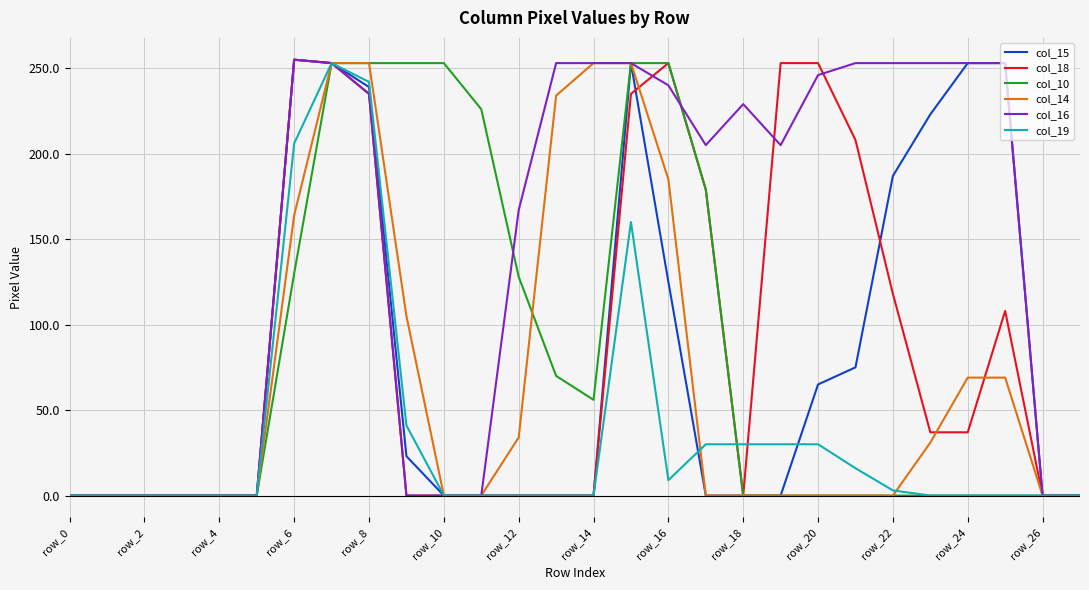

What are all the series names shown in the legend?

col_15, col_18, col_10, col_14, col_16, col_19